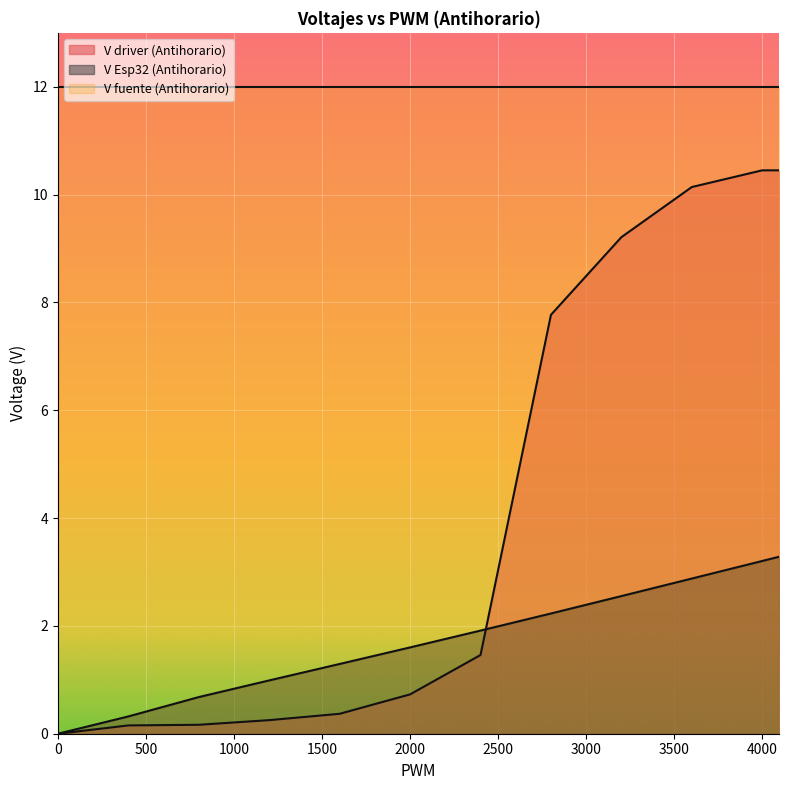

Is it true that V driver (Antihorario) equals -6.4 at 0?

False